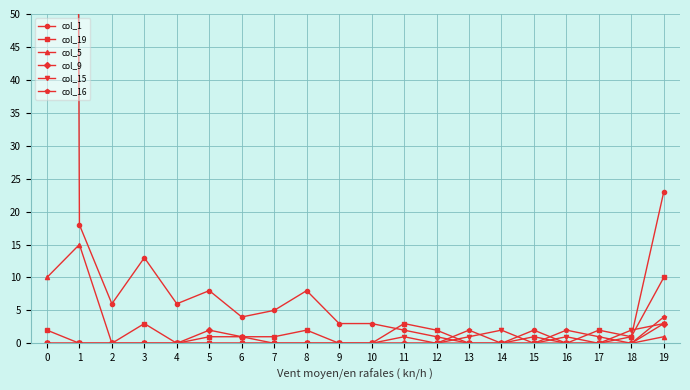

Reading left to right, list all the values displayed in this chart.

col_1: 0=1241	1=18	2=6	3=13	4=6	5=8	6=4	7=5	8=8	9=3	10=3	11=2	12=1	13=0	14=0	15=2	16=0	17=0	18=1	19=23
col_19: 0=2	1=0	2=0	3=3	4=0	5=1	6=1	7=1	8=2	9=0	10=0	11=3	12=2	13=0	14=0	15=1	16=0	17=2	18=1	19=10
col_5: 0=10	1=15	2=0	3=0	4=0	5=0	6=0	7=0	8=0	9=0	10=0	11=0	12=0	13=0	14=0	15=0	16=0	17=0	18=0	19=1
col_9: 0=0	1=0	2=0	3=0	4=0	5=2	6=1	7=0	8=0	9=0	10=0	11=0	12=0	13=0	14=0	15=0	16=0	17=0	18=0	19=3
col_15: 0=0	1=0	2=0	3=0	4=0	5=0	6=0	7=0	8=0	9=0	10=0	11=1	12=0	13=1	14=2	15=0	16=1	17=0	18=2	19=3
col_16: 0=0	1=0	2=0	3=0	4=0	5=0	6=0	7=0	8=0	9=0	10=0	11=0	12=0	13=2	14=0	15=0	16=2	17=1	18=0	19=4